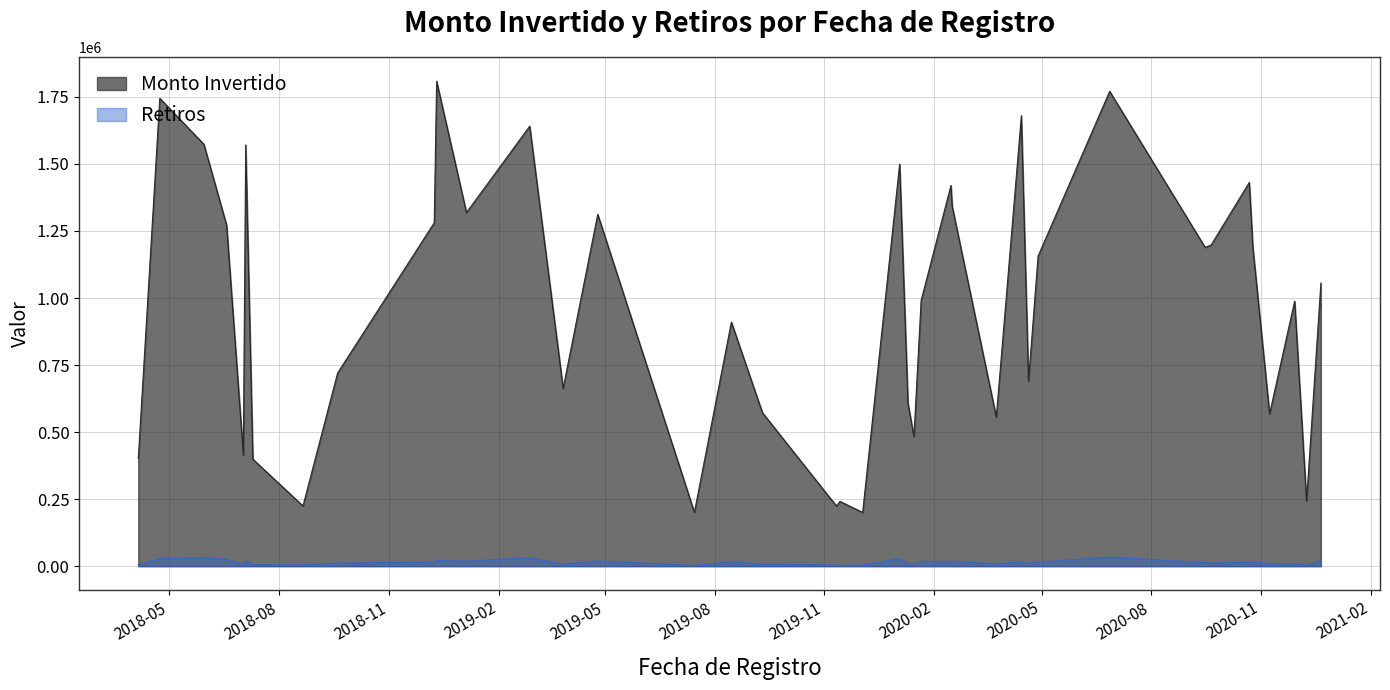

At which label is Monto Invertido closest to 1004291?

2020-01-21